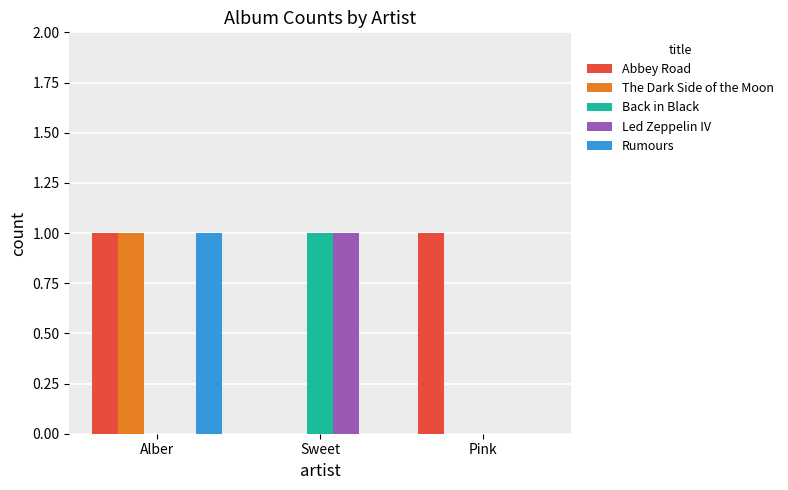

How many categories are shown in the chart?

3